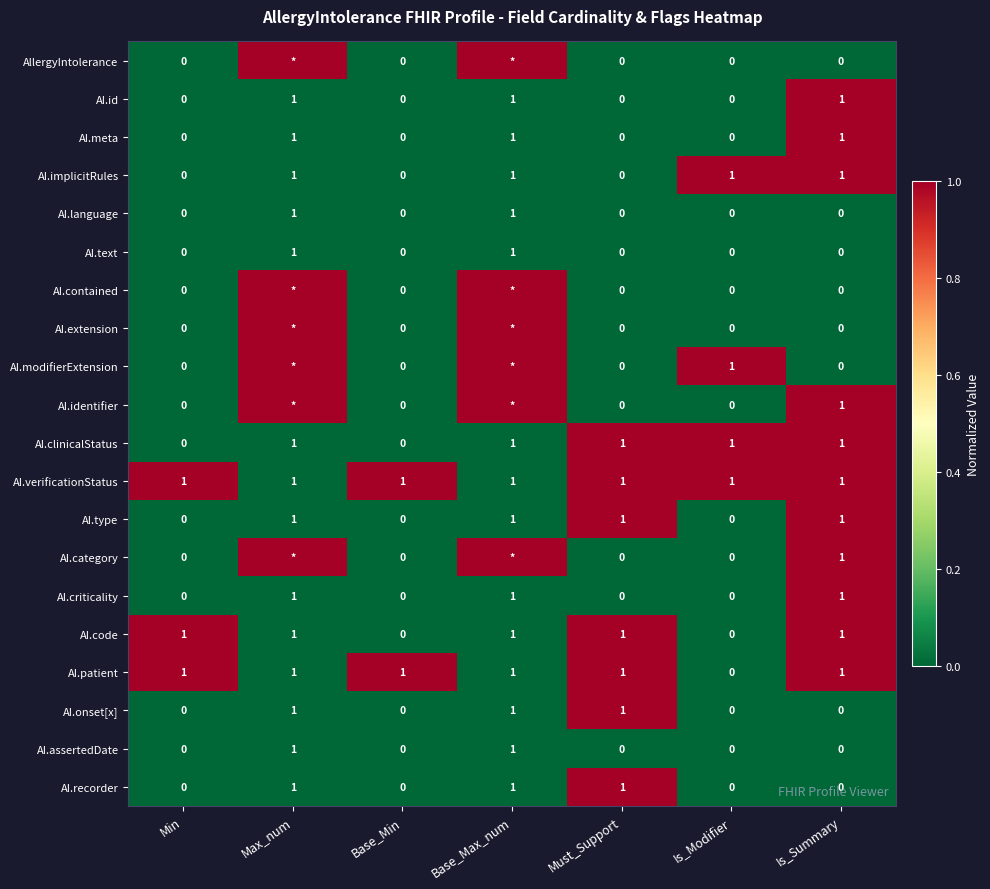

Is it true that AI.text equals 2 at Max_num?

False